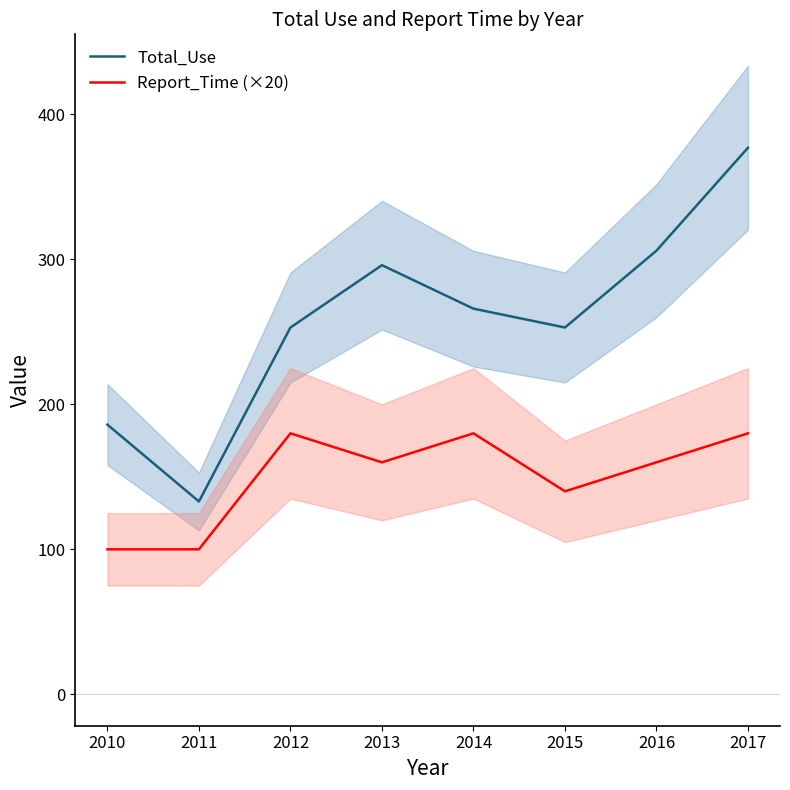

Which category has the lowest value in the Total_Use series?

2011